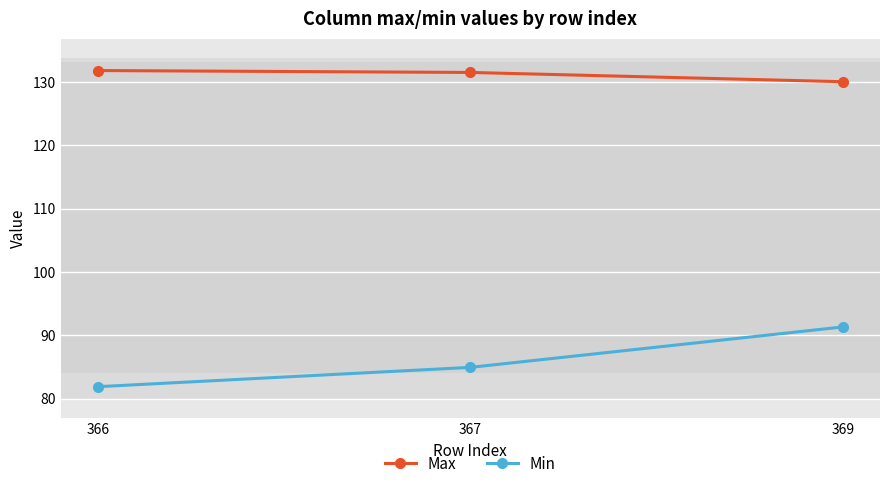

At which label is Max closest to 130?

369